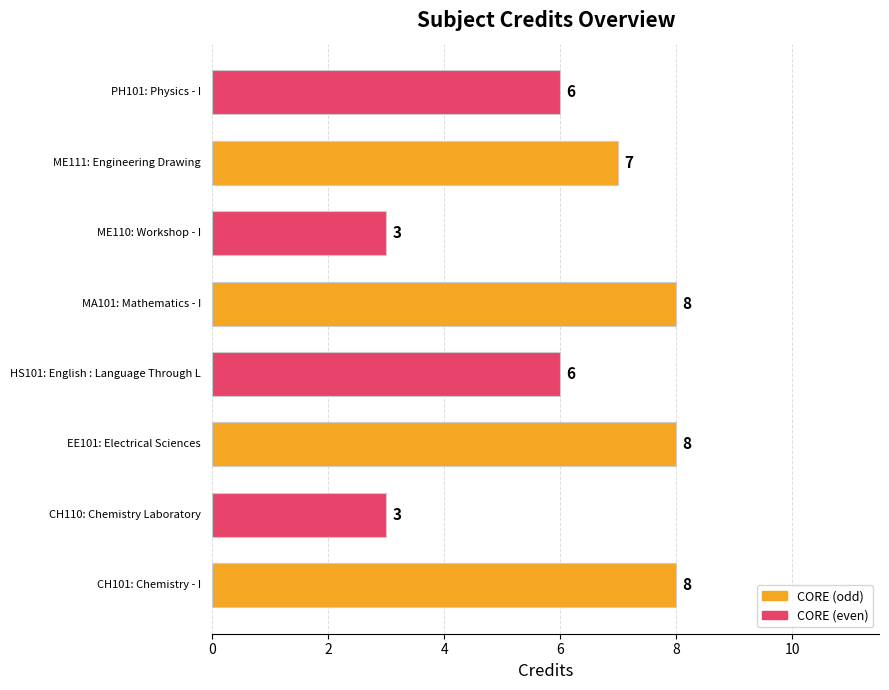

Count the values in the range 6 to 8.

6